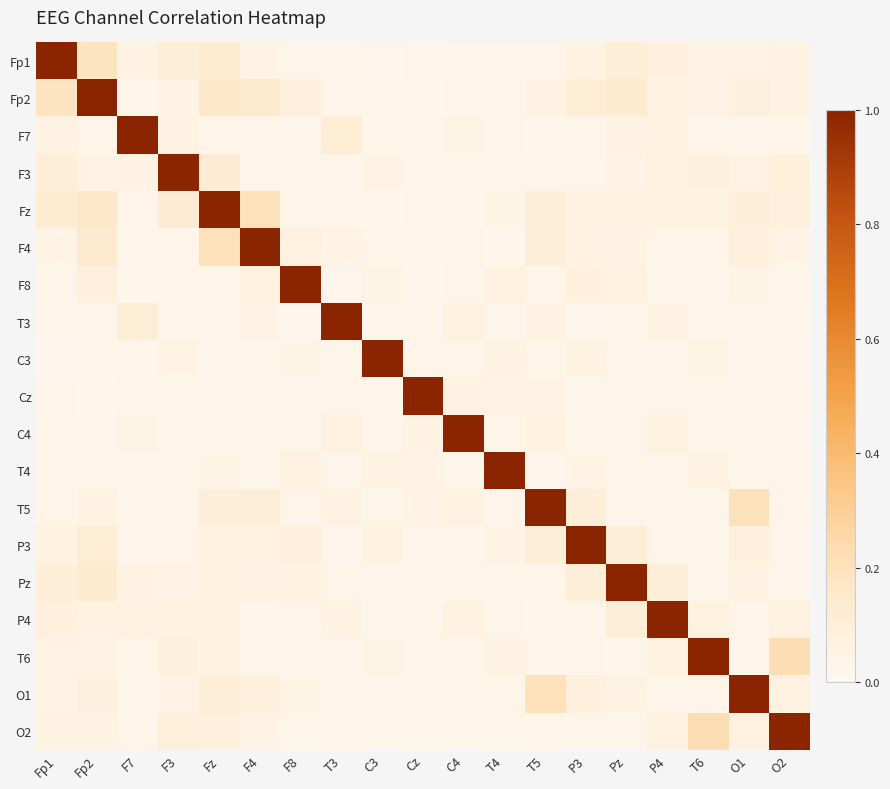

Reading left to right, extract all data points from this chart.

Fp1: Fp1=1.0	Fp2=0.2	F7=0.1	F3=0.1	Fz=0.1	F4=0.0	F8=0.0	T3=0.0	C3=0.0	Cz=0.0	C4=0.0	T4=0.0	T5=0.0	P3=0.1	Pz=0.1	P4=0.1	T6=0.0	O1=0.0	O2=0.1
Fp2: Fp1=0.2	Fp2=1.0	F7=0.0	F3=0.0	Fz=0.2	F4=0.1	F8=0.1	T3=0.0	C3=0.0	Cz=0.0	C4=0.0	T4=0.0	T5=0.1	P3=0.1	Pz=0.1	P4=0.1	T6=0.0	O1=0.1	O2=0.1
F7: Fp1=0.1	Fp2=0.0	F7=1.0	F3=0.1	Fz=0.0	F4=0.0	F8=0.0	T3=0.1	C3=0.0	Cz=0.0	C4=0.0	T4=0.0	T5=0.0	P3=0.0	Pz=0.1	P4=0.1	T6=0.0	O1=0.0	O2=0.0
F3: Fp1=0.1	Fp2=0.0	F7=0.1	F3=1.0	Fz=0.1	F4=0.0	F8=0.0	T3=0.0	C3=0.0	Cz=0.0	C4=0.0	T4=0.0	T5=0.0	P3=0.0	Pz=0.0	P4=0.1	T6=0.1	O1=0.0	O2=0.1
Fz: Fp1=0.1	Fp2=0.2	F7=0.0	F3=0.1	Fz=1.0	F4=0.2	F8=0.0	T3=0.0	C3=0.0	Cz=0.0	C4=0.0	T4=0.0	T5=0.1	P3=0.1	Pz=0.1	P4=0.1	T6=0.1	O1=0.1	O2=0.1
F4: Fp1=0.0	Fp2=0.1	F7=0.0	F3=0.0	Fz=0.2	F4=1.0	F8=0.1	T3=0.0	C3=0.0	Cz=0.0	C4=0.0	T4=0.0	T5=0.1	P3=0.1	Pz=0.1	P4=0.0	T6=0.0	O1=0.1	O2=0.1
F8: Fp1=0.0	Fp2=0.1	F7=0.0	F3=0.0	Fz=0.0	F4=0.1	F8=1.0	T3=0.0	C3=0.0	Cz=0.0	C4=0.0	T4=0.1	T5=0.0	P3=0.1	Pz=0.1	P4=0.0	T6=0.0	O1=0.0	O2=0.0
T3: Fp1=0.0	Fp2=0.0	F7=0.1	F3=0.0	Fz=0.0	F4=0.0	F8=0.0	T3=1.0	C3=0.0	Cz=0.0	C4=0.1	T4=0.0	T5=0.1	P3=0.0	Pz=0.0	P4=0.1	T6=0.0	O1=0.0	O2=0.0
C3: Fp1=0.0	Fp2=0.0	F7=0.0	F3=0.0	Fz=0.0	F4=0.0	F8=0.0	T3=0.0	C3=1.0	Cz=0.0	C4=0.0	T4=0.1	T5=0.0	P3=0.1	Pz=0.0	P4=0.0	T6=0.0	O1=0.0	O2=0.0
Cz: Fp1=0.0	Fp2=0.0	F7=0.0	F3=0.0	Fz=0.0	F4=0.0	F8=0.0	T3=0.0	C3=0.0	Cz=1.0	C4=0.1	T4=0.0	T5=0.1	P3=0.0	Pz=0.0	P4=0.0	T6=0.0	O1=0.0	O2=0.0
C4: Fp1=0.0	Fp2=0.0	F7=0.0	F3=0.0	Fz=0.0	F4=0.0	F8=0.0	T3=0.1	C3=0.0	Cz=0.1	C4=1.0	T4=0.0	T5=0.1	P3=0.0	Pz=0.0	P4=0.1	T6=0.0	O1=0.0	O2=0.0
T4: Fp1=0.0	Fp2=0.0	F7=0.0	F3=0.0	Fz=0.0	F4=0.0	F8=0.1	T3=0.0	C3=0.1	Cz=0.0	C4=0.0	T4=1.0	T5=0.0	P3=0.1	Pz=0.0	P4=0.0	T6=0.1	O1=0.0	O2=0.0
T5: Fp1=0.0	Fp2=0.1	F7=0.0	F3=0.0	Fz=0.1	F4=0.1	F8=0.0	T3=0.1	C3=0.0	Cz=0.1	C4=0.1	T4=0.0	T5=1.0	P3=0.1	Pz=0.0	P4=0.0	T6=0.0	O1=0.2	O2=0.0
P3: Fp1=0.1	Fp2=0.1	F7=0.0	F3=0.0	Fz=0.1	F4=0.1	F8=0.1	T3=0.0	C3=0.1	Cz=0.0	C4=0.0	T4=0.1	T5=0.1	P3=1.0	Pz=0.1	P4=0.0	T6=0.0	O1=0.1	O2=0.0
Pz: Fp1=0.1	Fp2=0.1	F7=0.1	F3=0.0	Fz=0.1	F4=0.1	F8=0.1	T3=0.0	C3=0.0	Cz=0.0	C4=0.0	T4=0.0	T5=0.0	P3=0.1	Pz=1.0	P4=0.1	T6=0.0	O1=0.1	O2=0.0
P4: Fp1=0.1	Fp2=0.1	F7=0.1	F3=0.1	Fz=0.1	F4=0.0	F8=0.0	T3=0.1	C3=0.0	Cz=0.0	C4=0.1	T4=0.0	T5=0.0	P3=0.0	Pz=0.1	P4=1.0	T6=0.1	O1=0.0	O2=0.1
T6: Fp1=0.0	Fp2=0.0	F7=0.0	F3=0.1	Fz=0.1	F4=0.0	F8=0.0	T3=0.0	C3=0.0	Cz=0.0	C4=0.0	T4=0.1	T5=0.0	P3=0.0	Pz=0.0	P4=0.1	T6=1.0	O1=0.0	O2=0.2
O1: Fp1=0.0	Fp2=0.1	F7=0.0	F3=0.0	Fz=0.1	F4=0.1	F8=0.0	T3=0.0	C3=0.0	Cz=0.0	C4=0.0	T4=0.0	T5=0.2	P3=0.1	Pz=0.1	P4=0.0	T6=0.0	O1=1.0	O2=0.1
O2: Fp1=0.1	Fp2=0.1	F7=0.0	F3=0.1	Fz=0.1	F4=0.1	F8=0.0	T3=0.0	C3=0.0	Cz=0.0	C4=0.0	T4=0.0	T5=0.0	P3=0.0	Pz=0.0	P4=0.1	T6=0.2	O1=0.1	O2=1.0